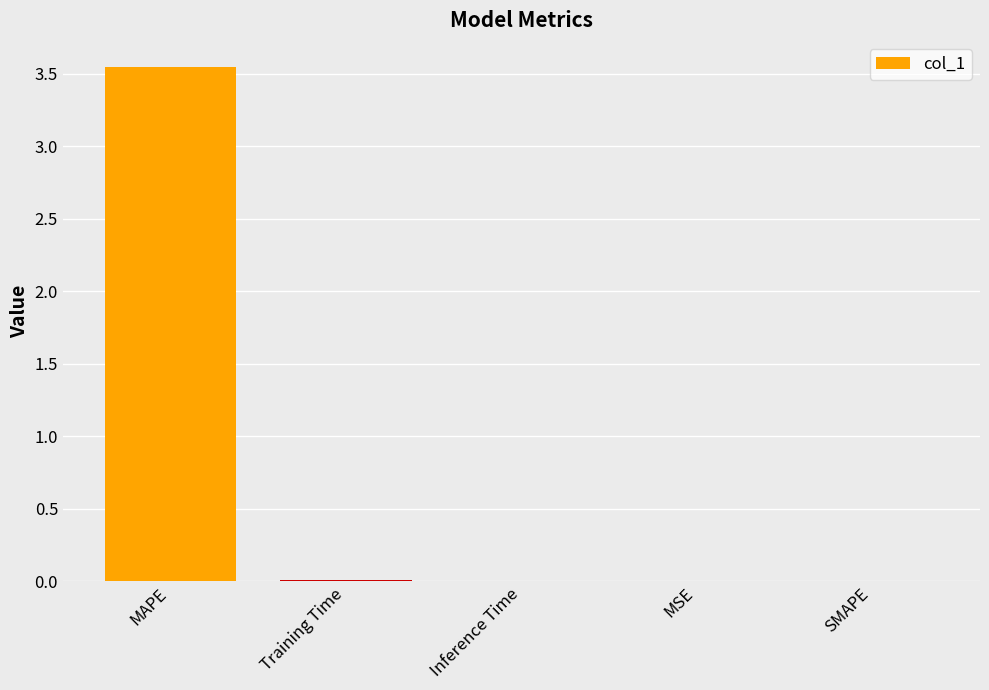

At which category does the chart reach its peak across all series?

MAPE